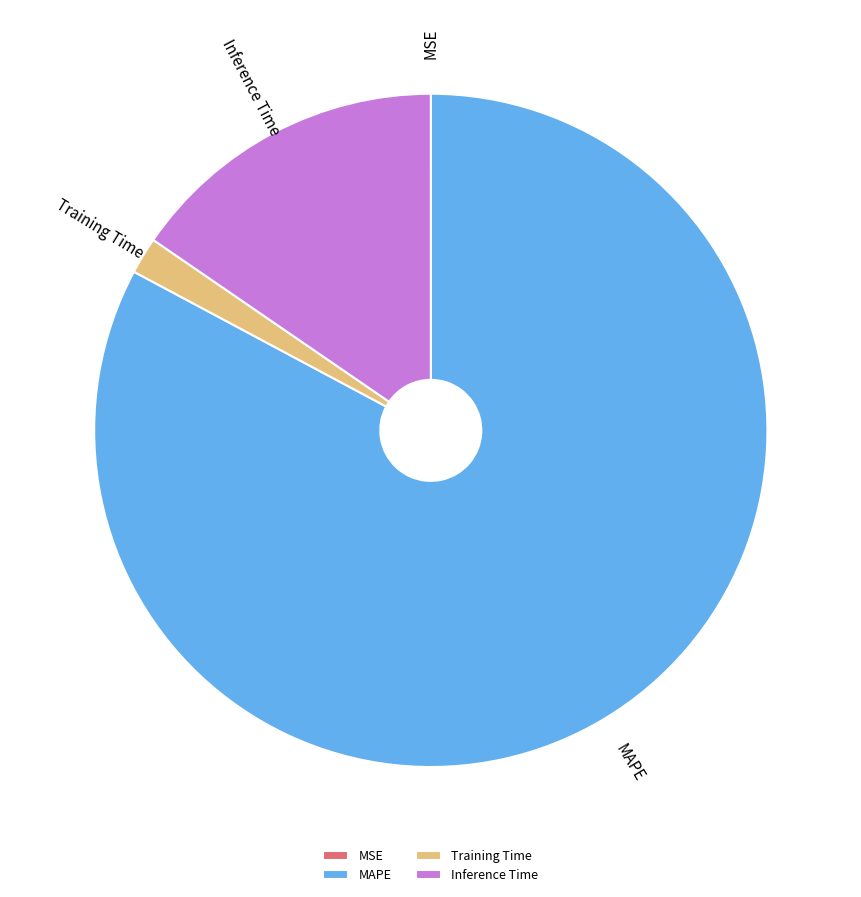

Does MAPE represent more than half of the total?

Yes